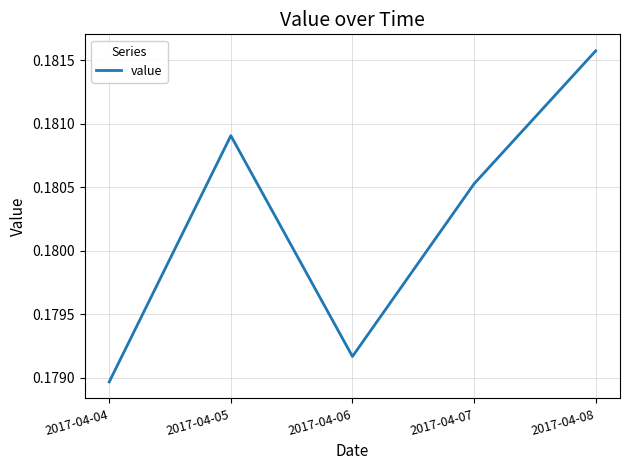

True or false: there are more than 0 points higher than both neighbors.

True